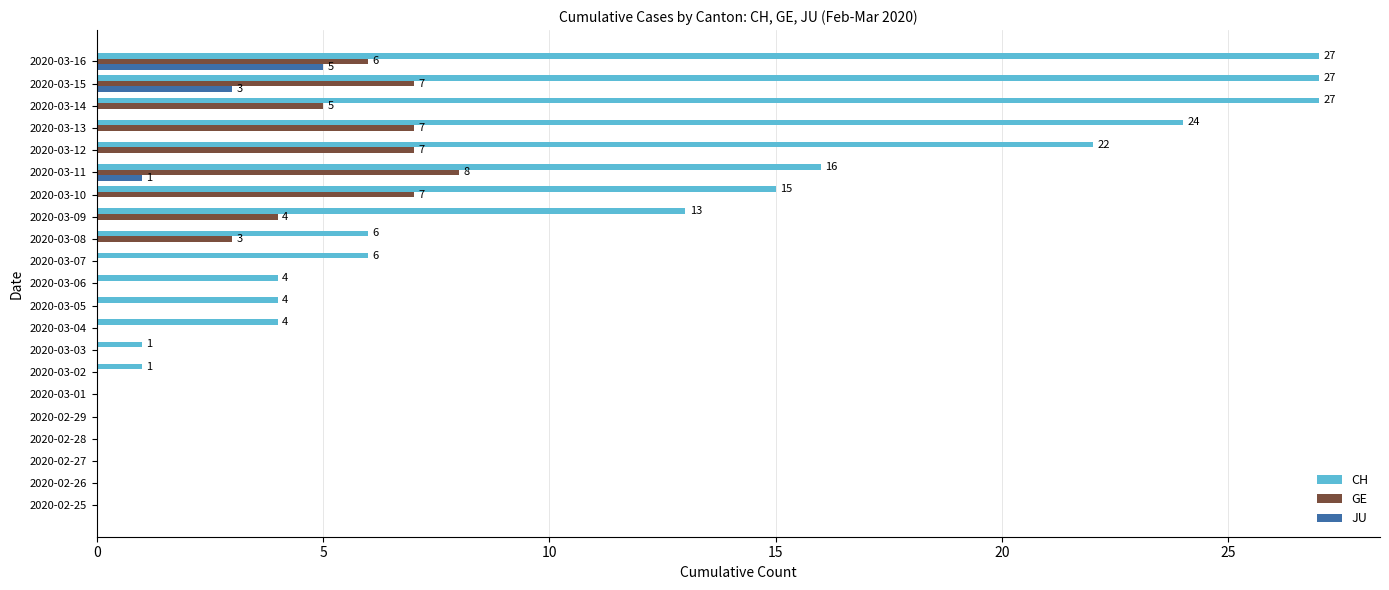

What is the sum of all GE values?

54